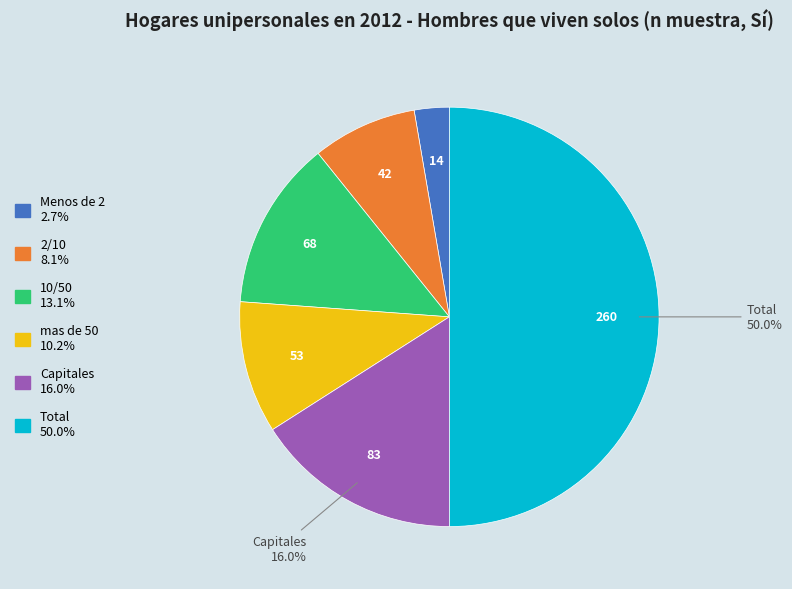

To the nearest percent, what is the average slice percentage?

17%